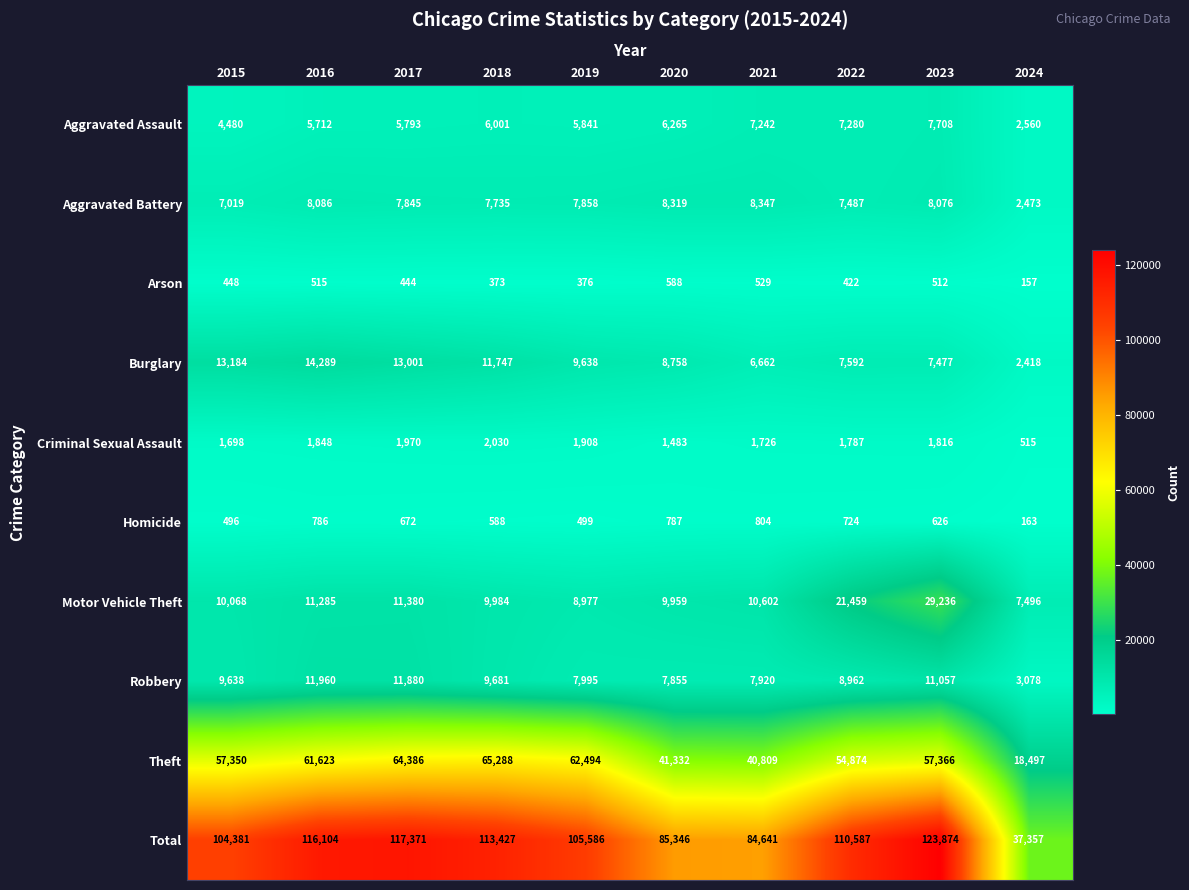

What is the difference between the highest and lowest values at 2016?

115589